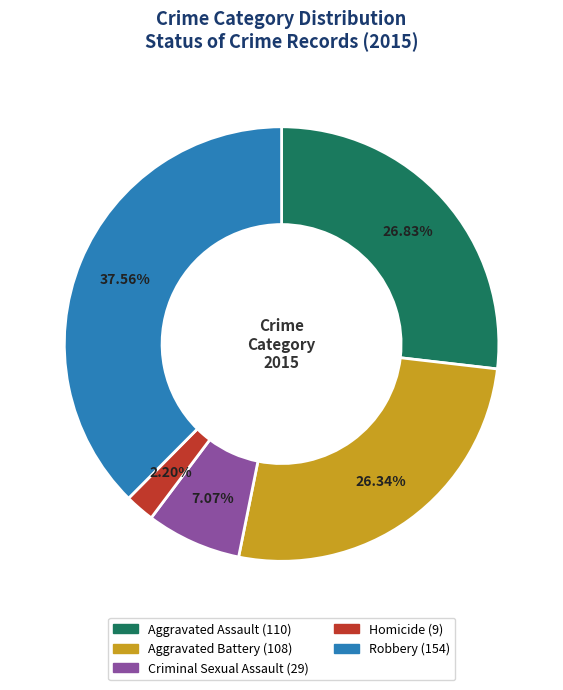

What is the largest slice in the pie chart?

Robbery